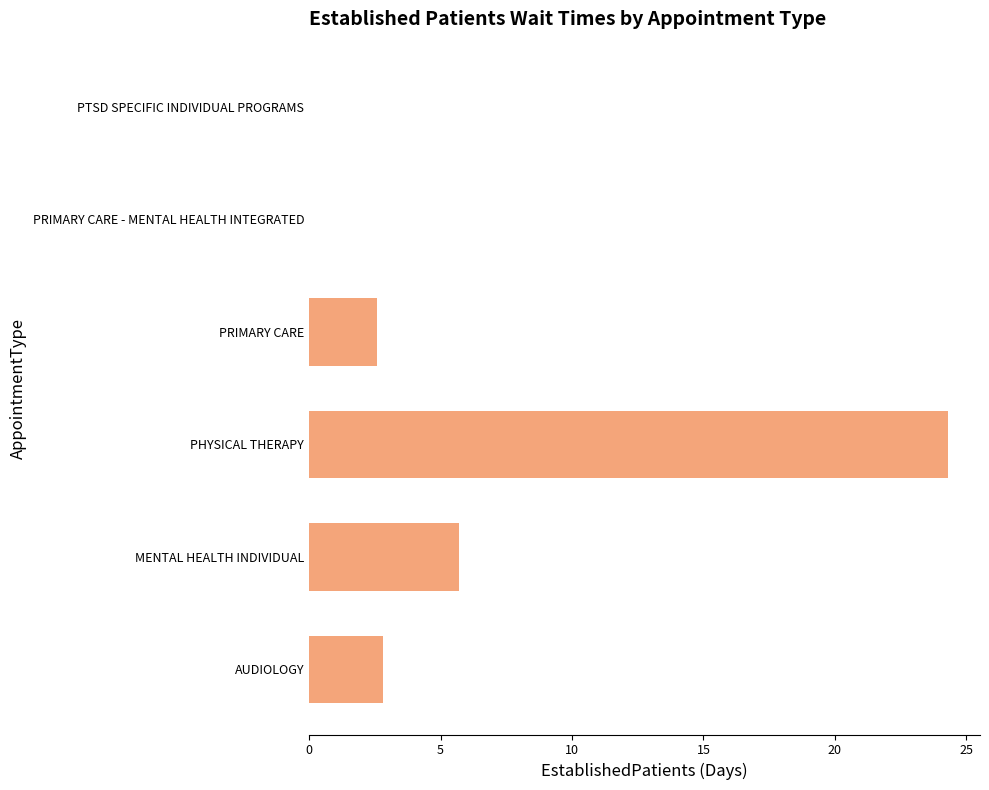

Are the bars horizontal?

Yes